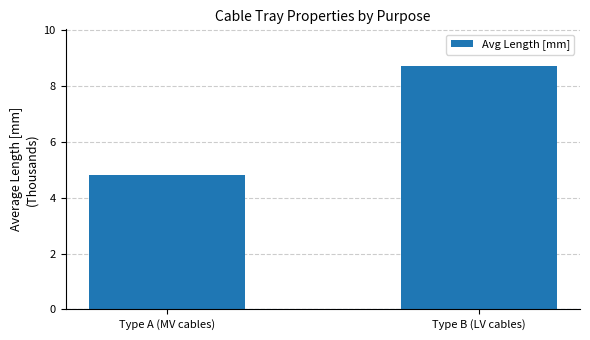

Reading right to left, list all the values displayed in this chart.

Type B (LV cables)=8.7	Type A (MV cables)=4.8